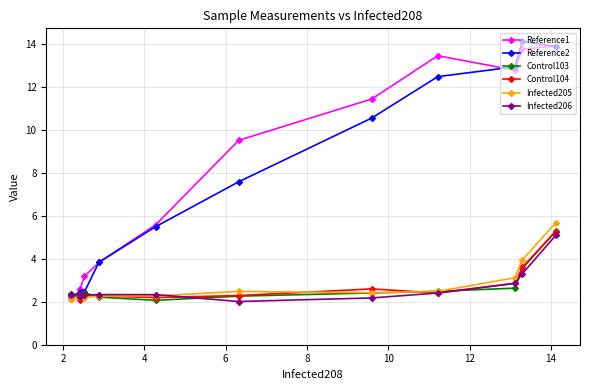

Which series has the largest total across all categories?

Reference1